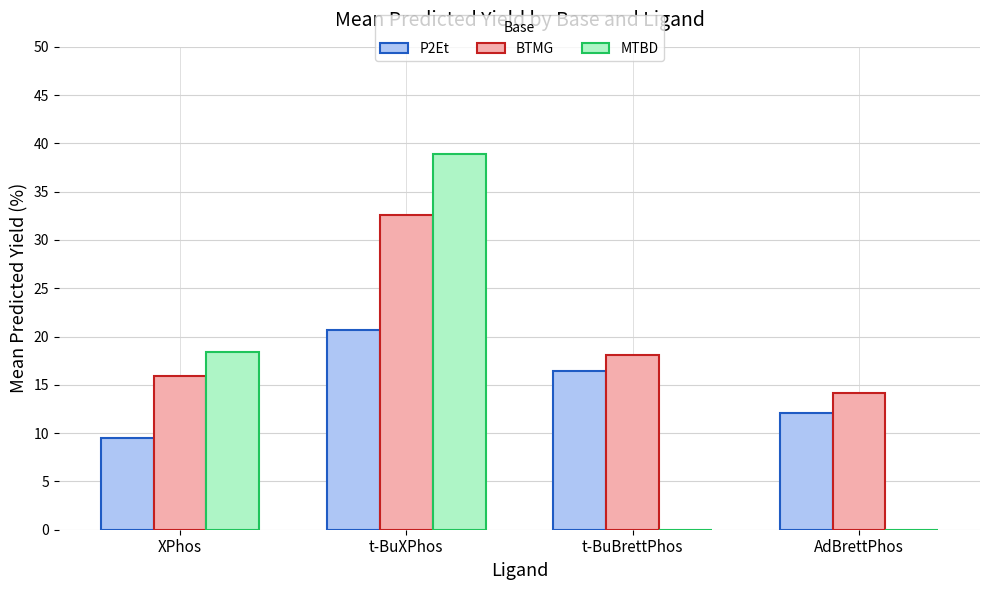

Which series has the largest total across all categories?

BTMG